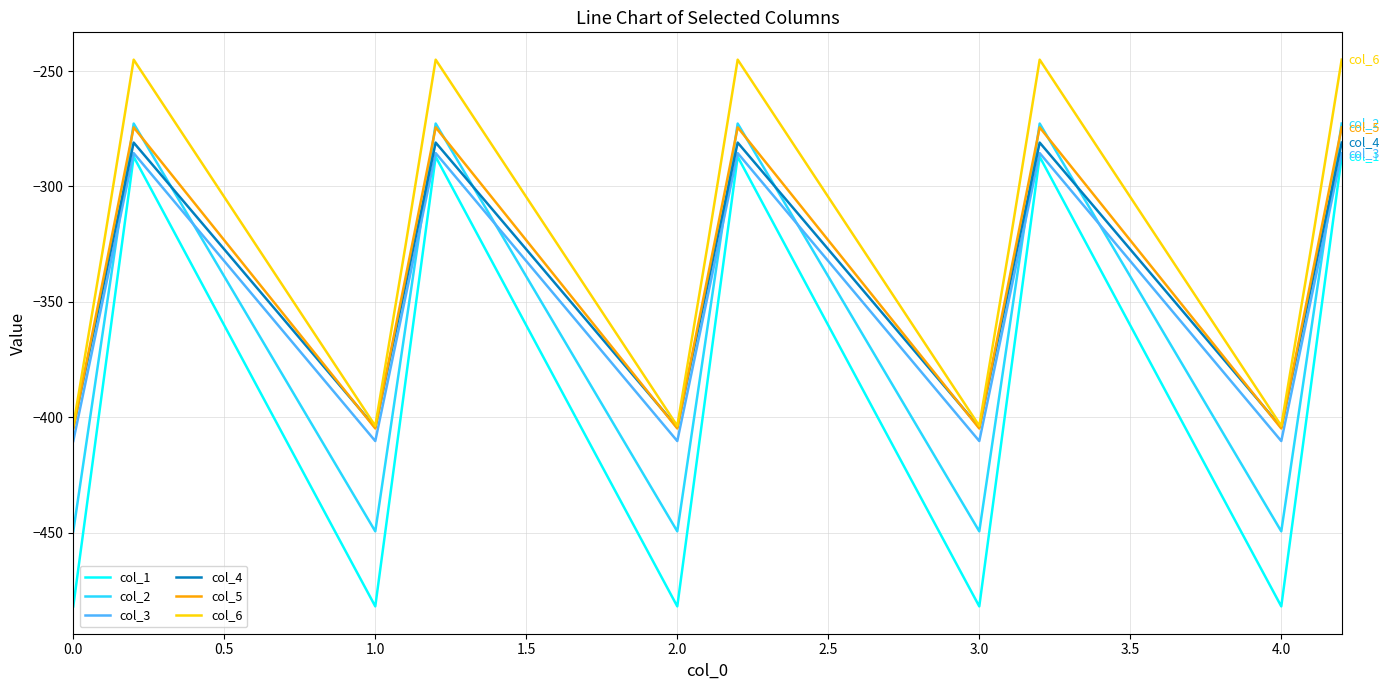

True or false: col_5 and col_3 intersect in this chart.

False